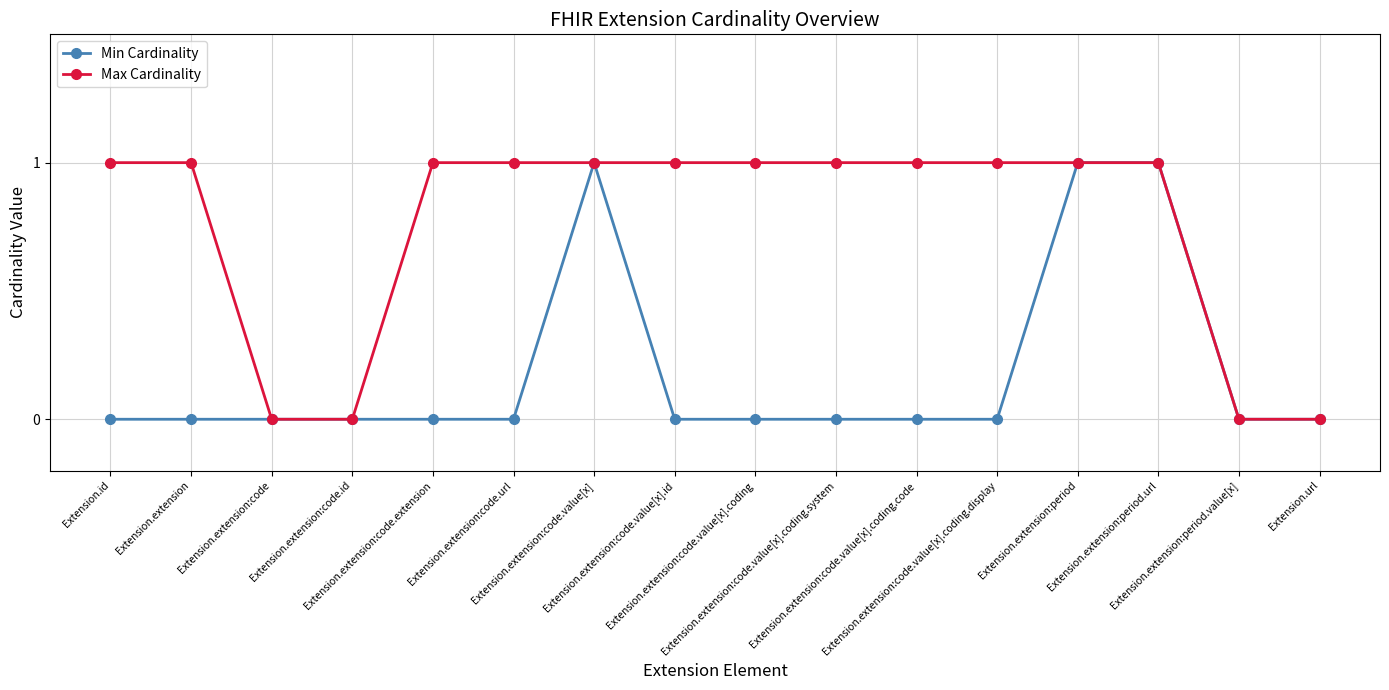

Is it true that Max Cardinality equals 0 at Extension.extension:code.id?

True